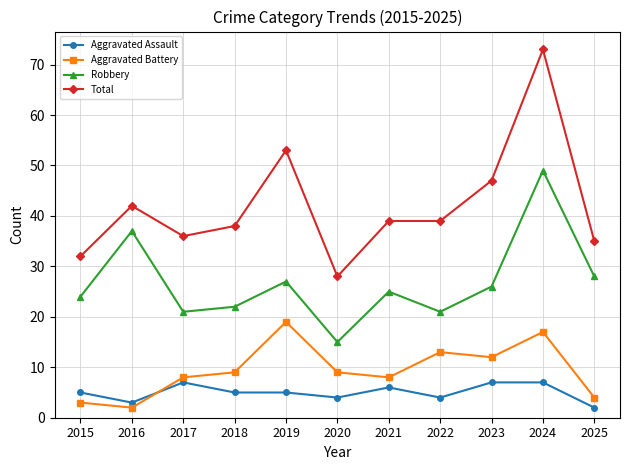

The Total series shows 35 at 2025. True or false?

True